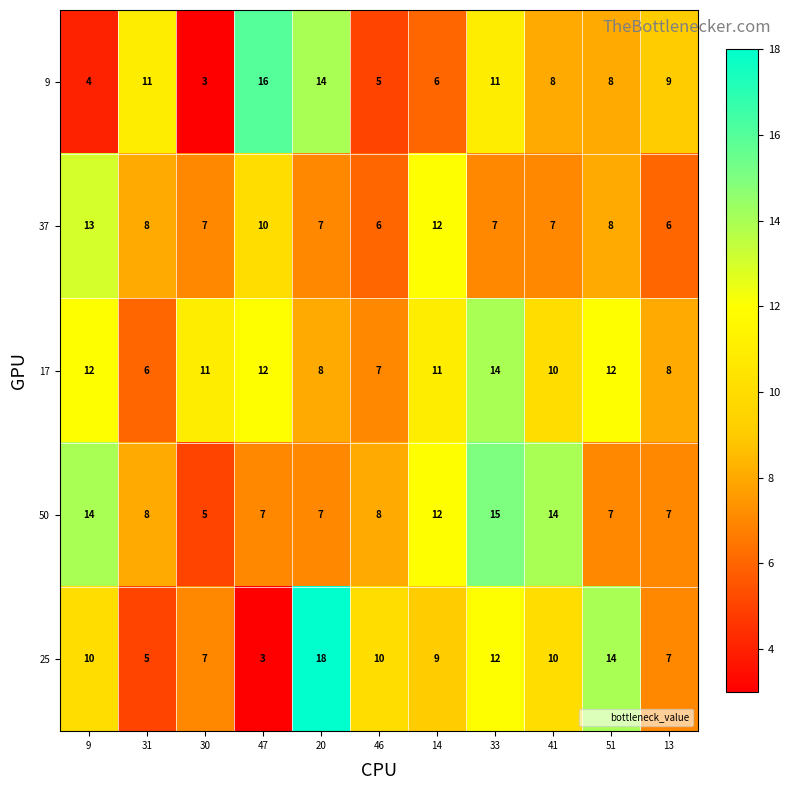

Which category has the lowest value in the 50 series?

30